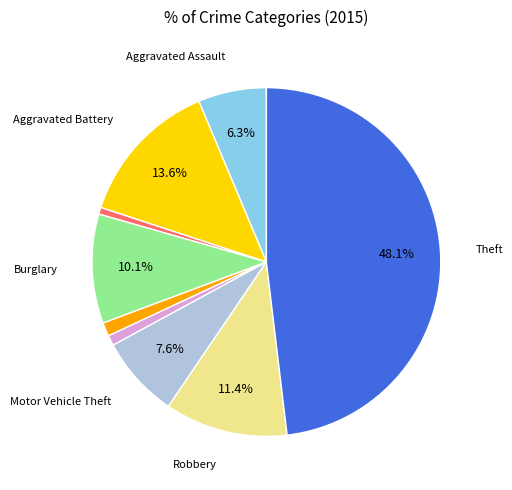

Is there a majority slice in this chart?

No